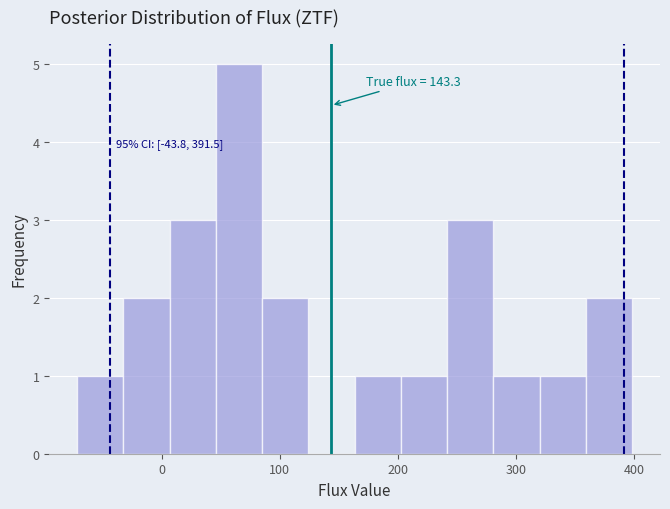

Around what value on the x-axis is the tallest bar? Give the approximate position of its centre, as read against the axis.

70